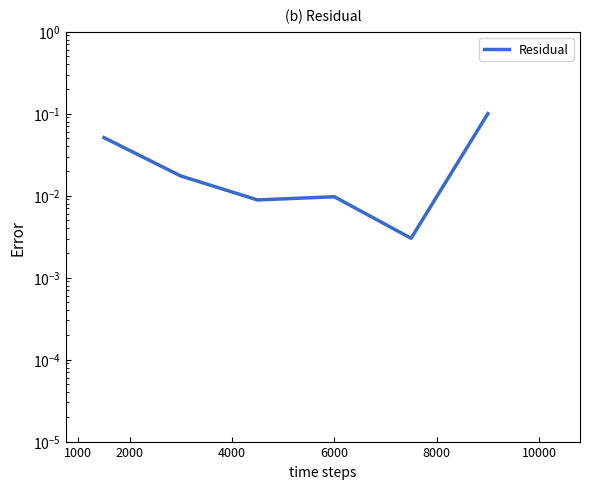

True or false: the data shows 0.0 at 4000.

False